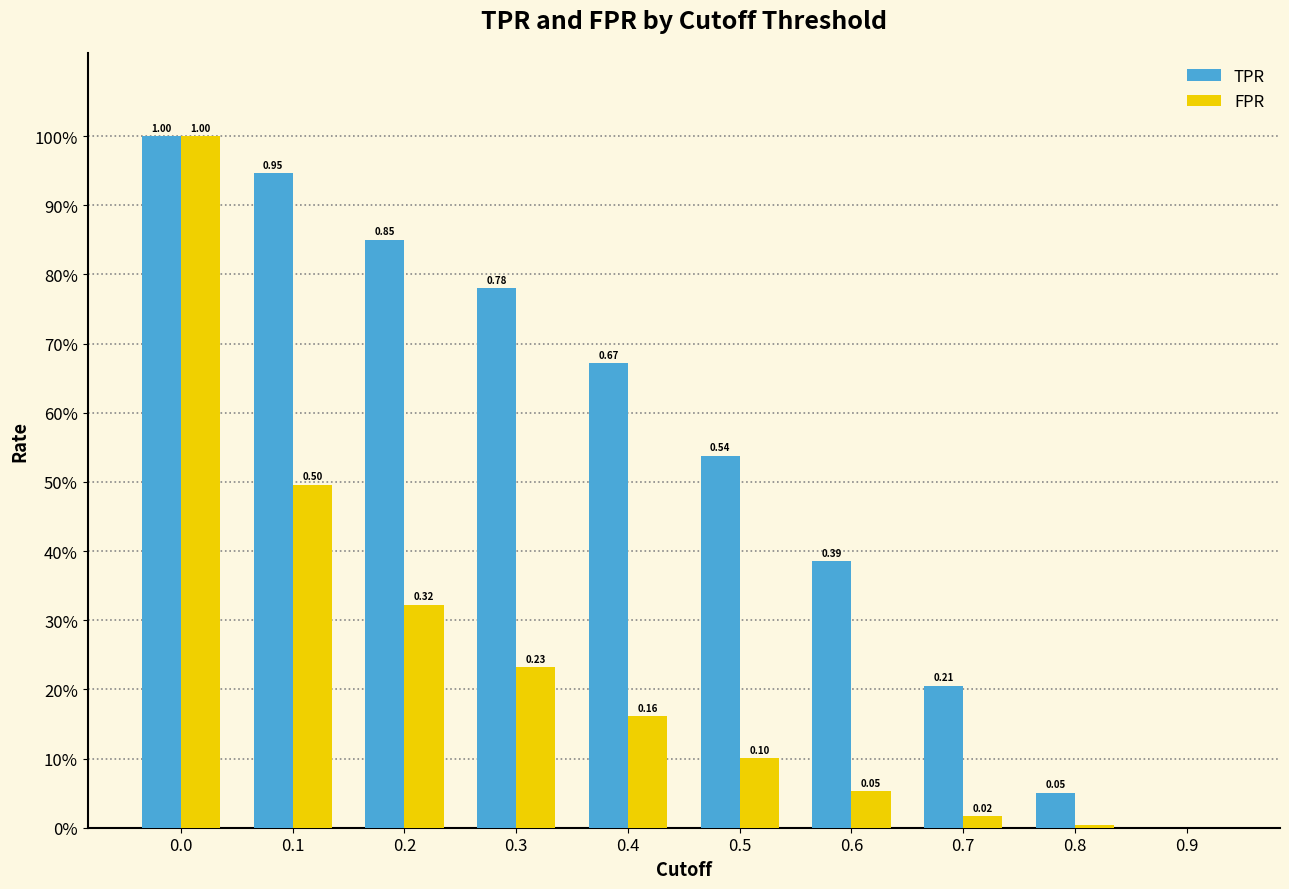

Are the bars horizontal?

No